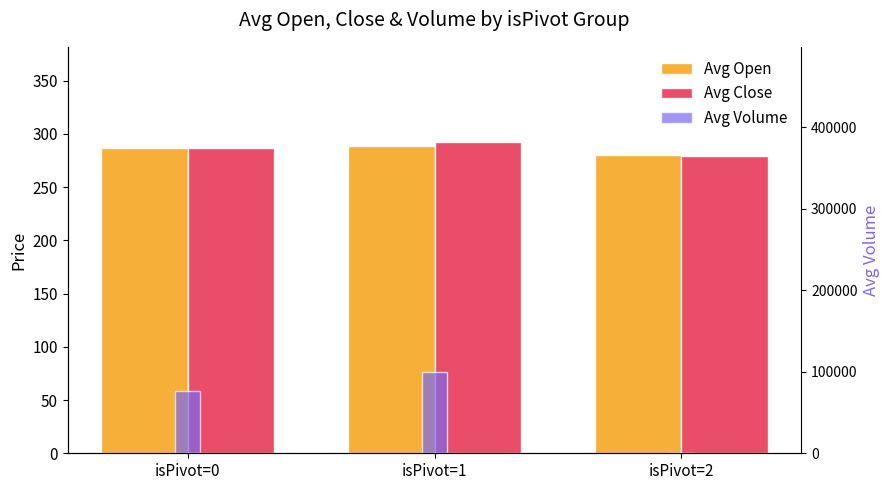

Reading left to right, transcribe all the data shown in this chart.

Avg Open: 286.6	288.6	279.9
Avg Close: 286.4	292.0	279.4
Avg Volume: 76850.1	99719.0	0.0